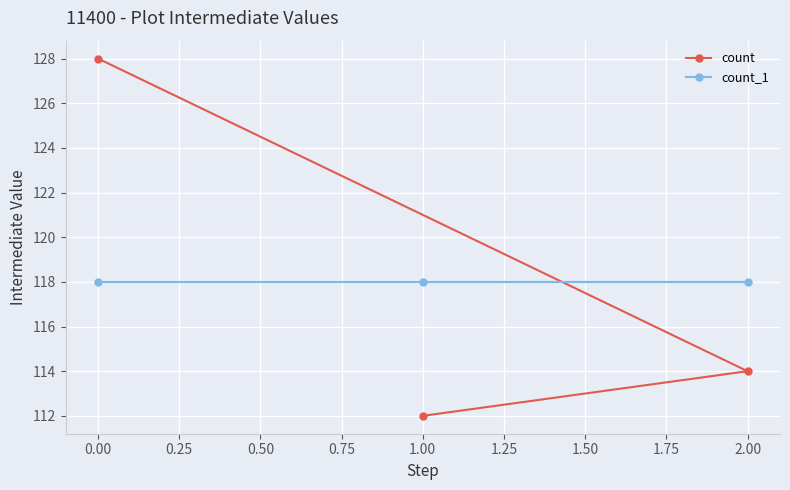

What is the total value across all series at 0.00?

246